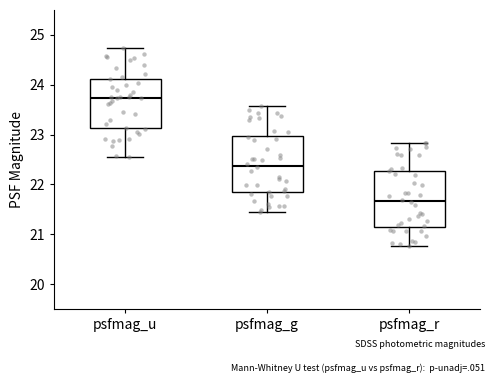

Which box's median line is the lowest?

psfmag_r